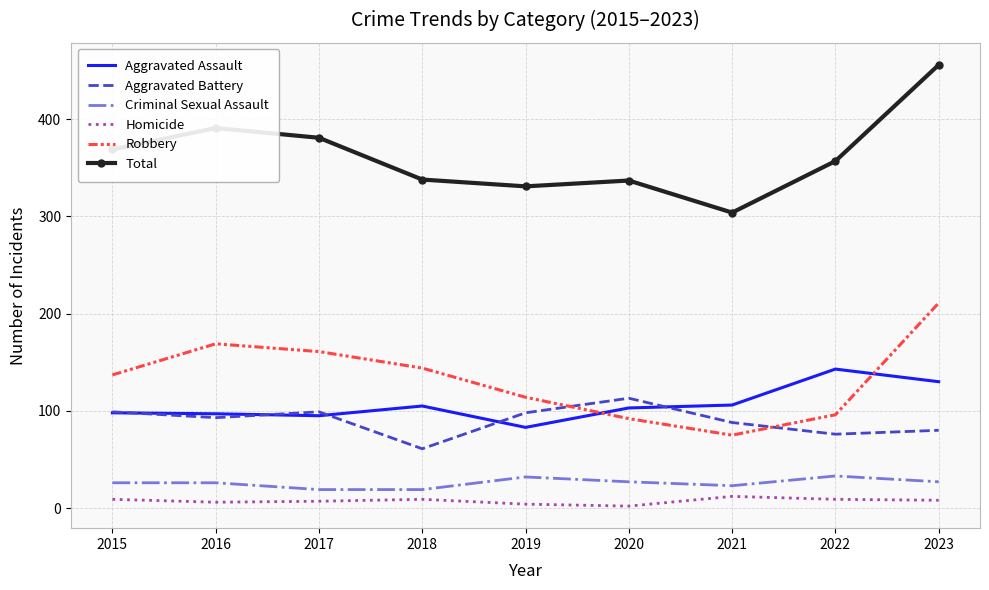

Which category has the highest value across all series?

2023